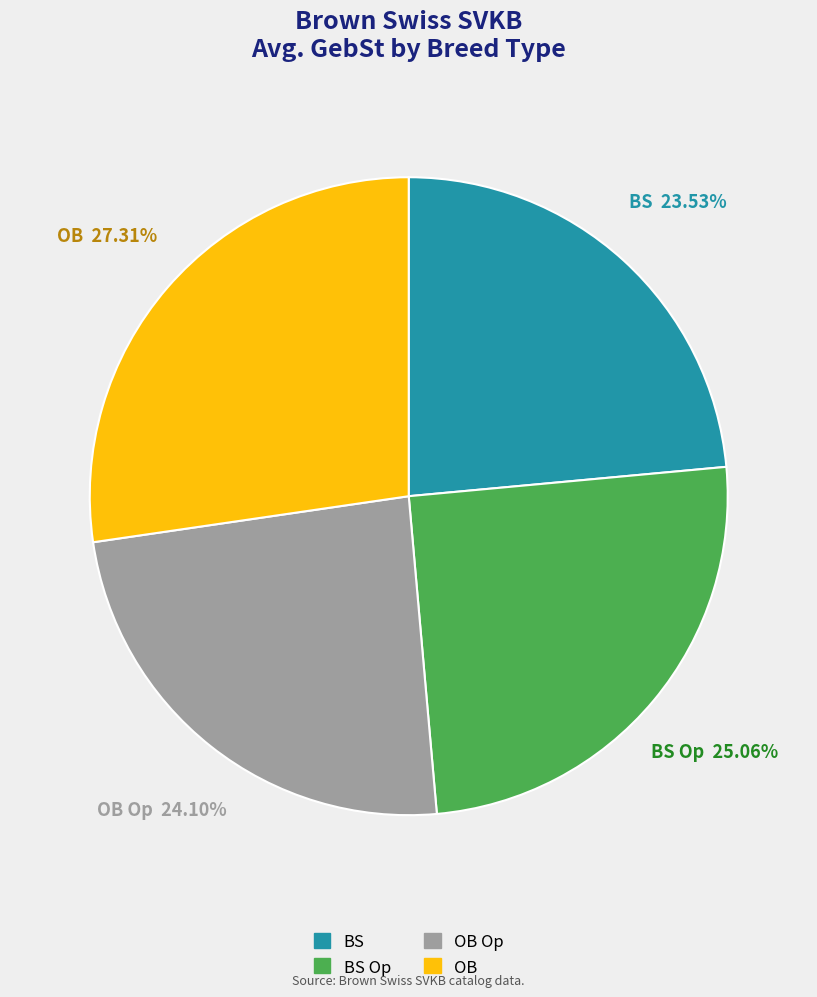

Does any single category account for the majority?

No